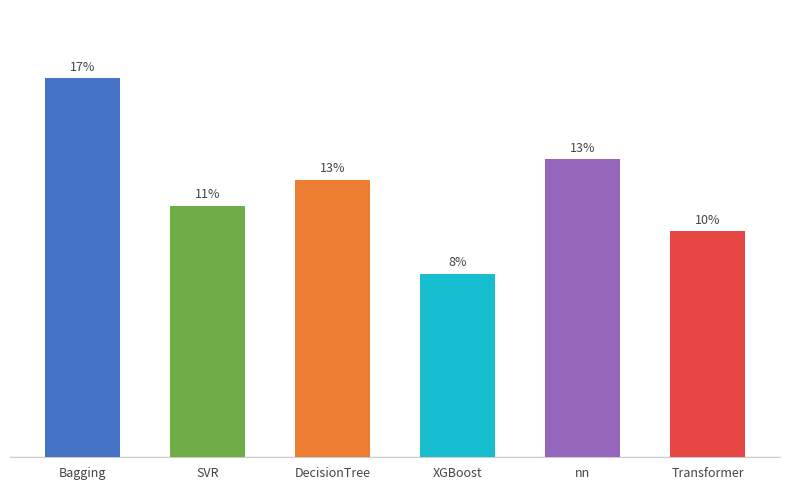

List the labels in order of value, smallest first.

XGBoost, Transformer, SVR, DecisionTree, nn, Bagging